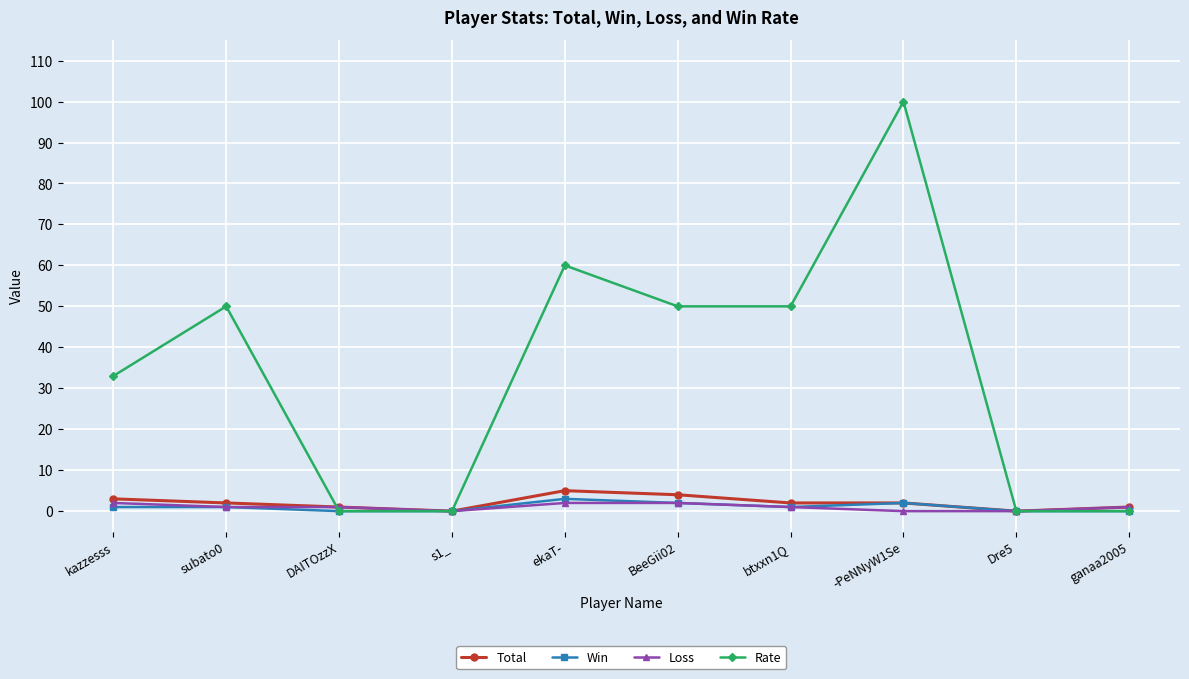

Count the number of categories in the chart.

10